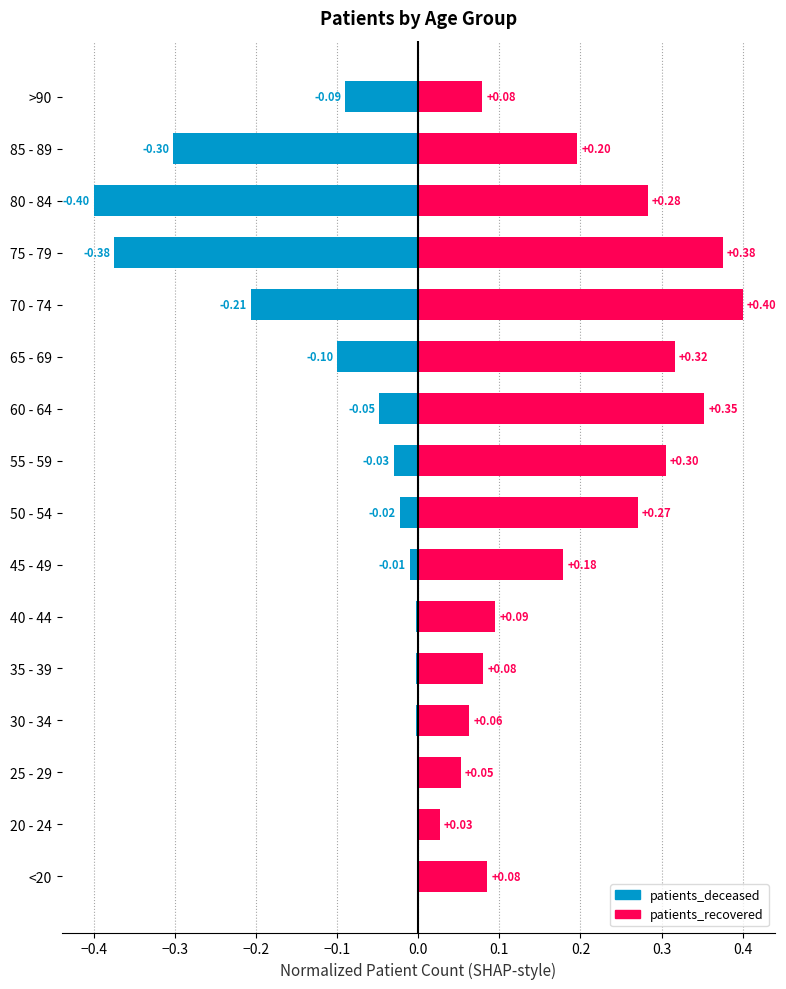

What is the value of the patients_deceased bar at the 13th from the left?

-0.4